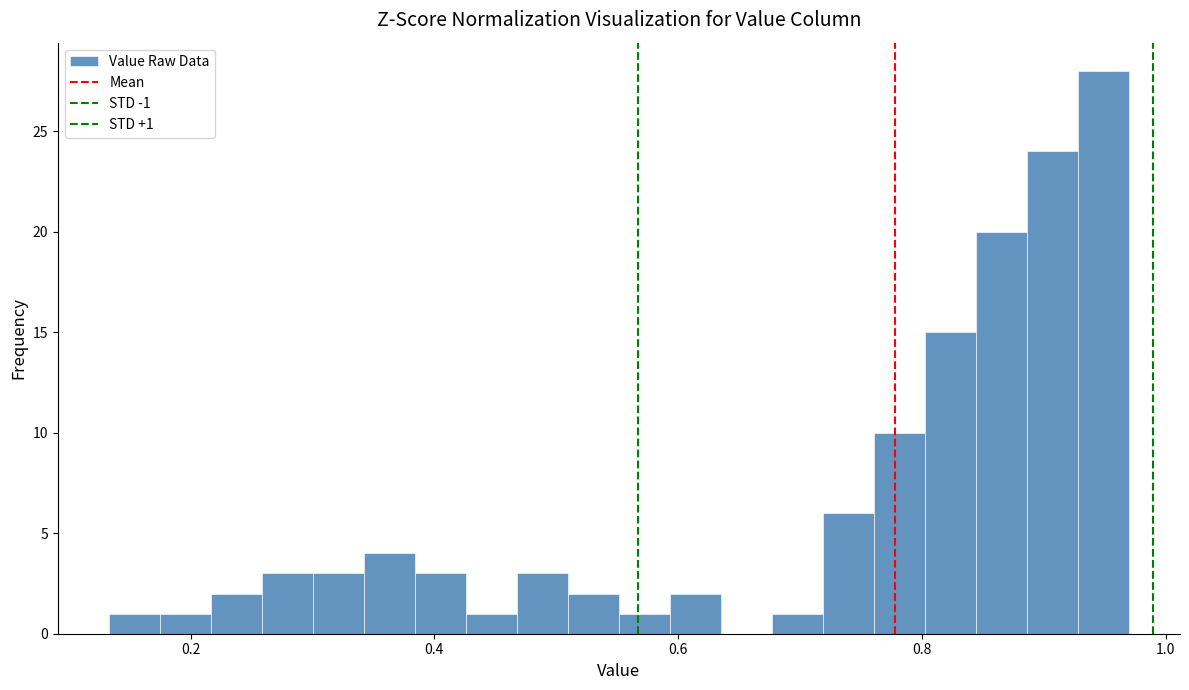

Around what value on the x-axis is the tallest bar? Give the approximate position of its centre, as read against the axis.

0.94